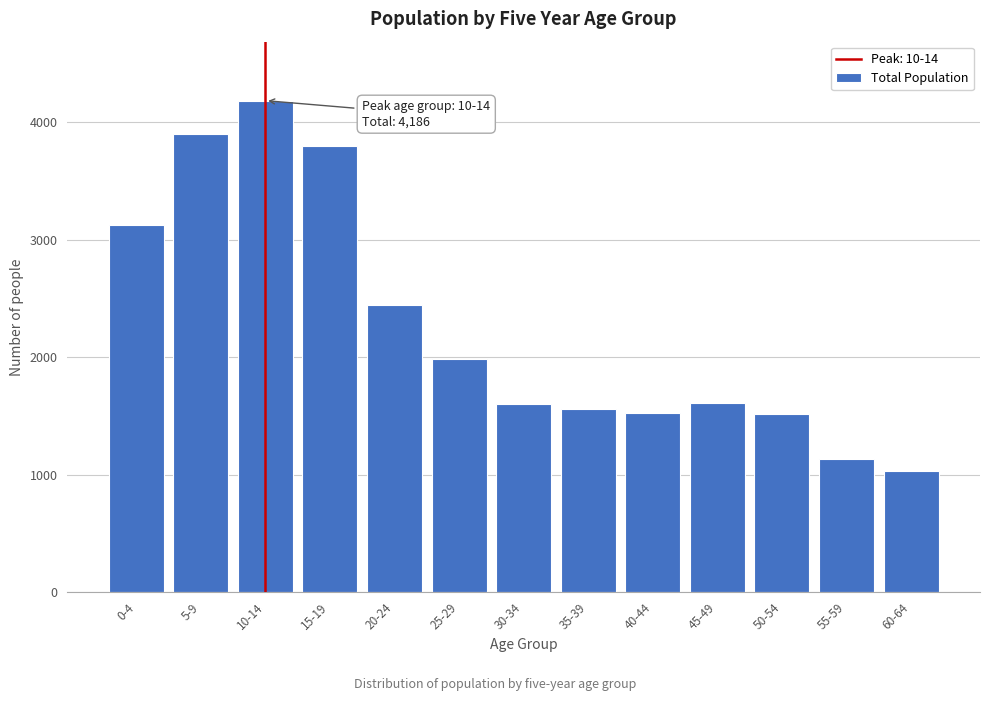

Is it true that the value at 35-39 is 2617?

False